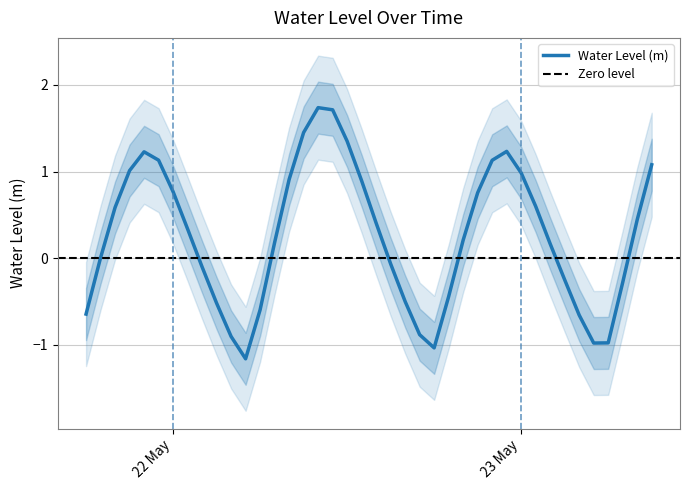

The value at 2023-05-22 06:00:00 is -0.6. True or false?

True